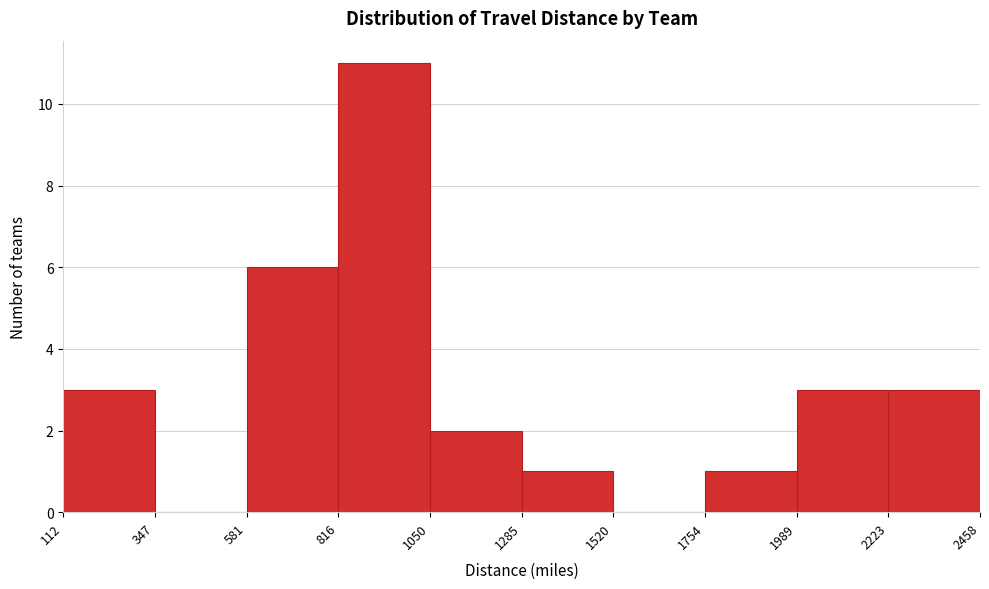

Reading left to right, transcribe this chart: for each bar, give the range it covers on the x-axis and its height. The values are not printed on the chart, so give them approximately, as read against the axis.

112 to 347: 3
347 to 581: 0
581 to 816: 6
816 to 1050: 11
1050 to 1285: 2
1285 to 1520: 1
1520 to 1754: 0
1754 to 1989: 1
1989 to 2223: 3
2223 to 2458: 3